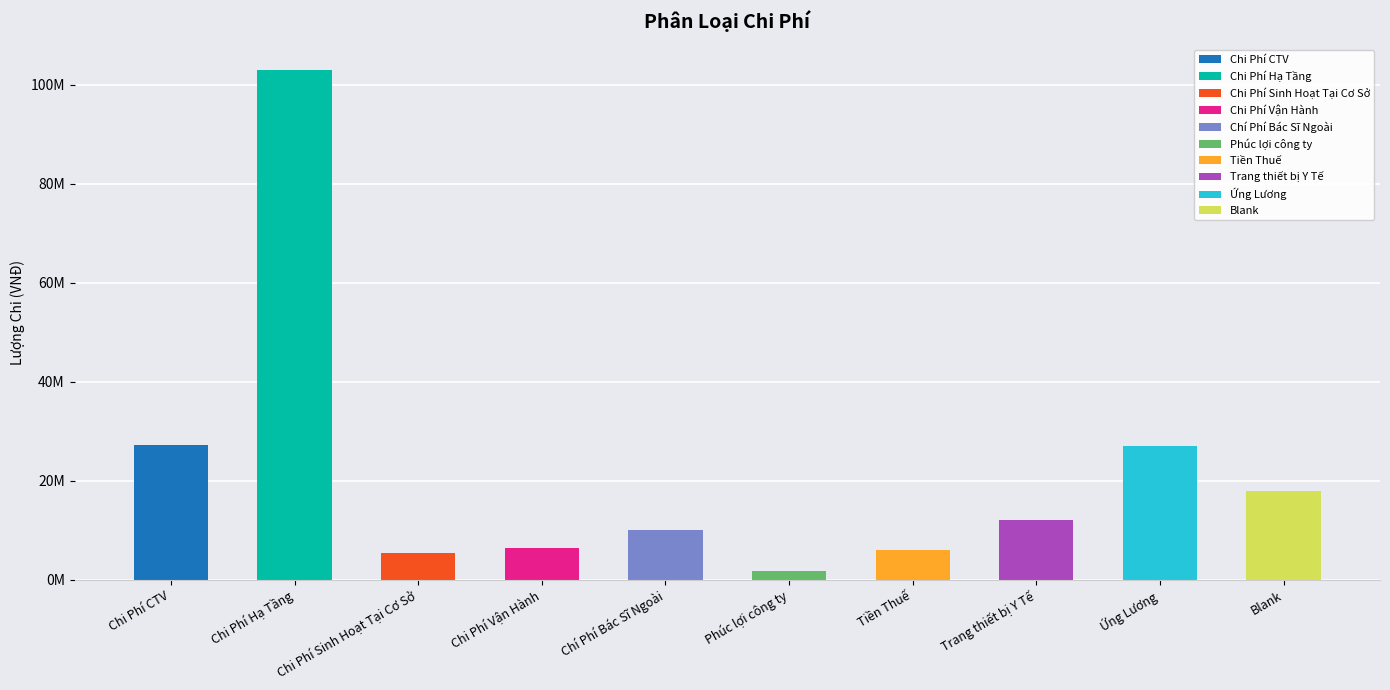

Does the chart contain stacked bars?

No